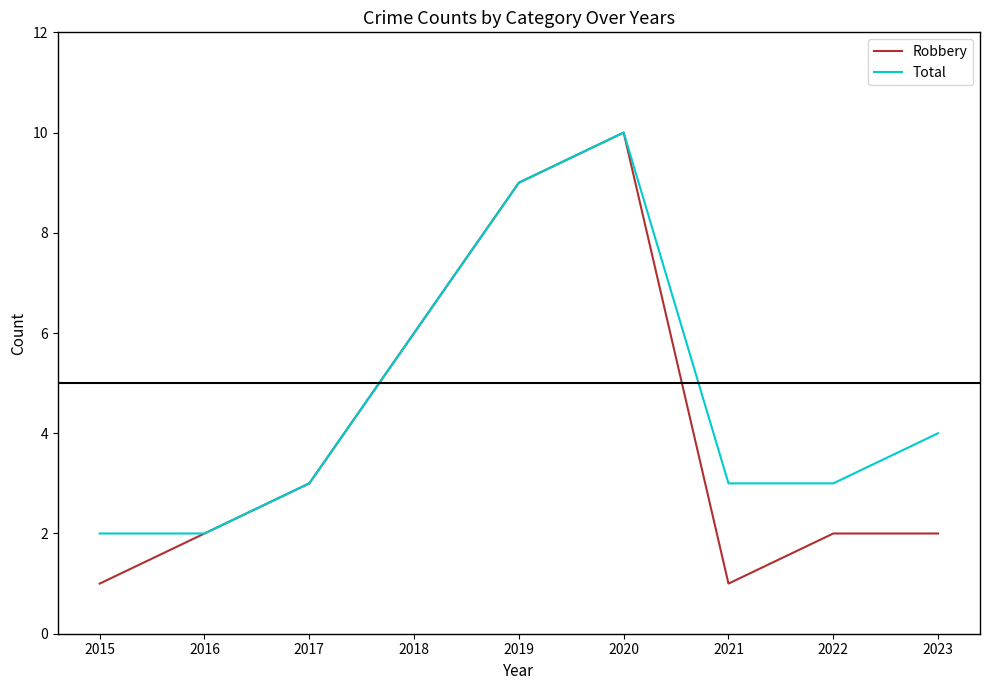

Which series has the largest range (max minus min)?

Robbery